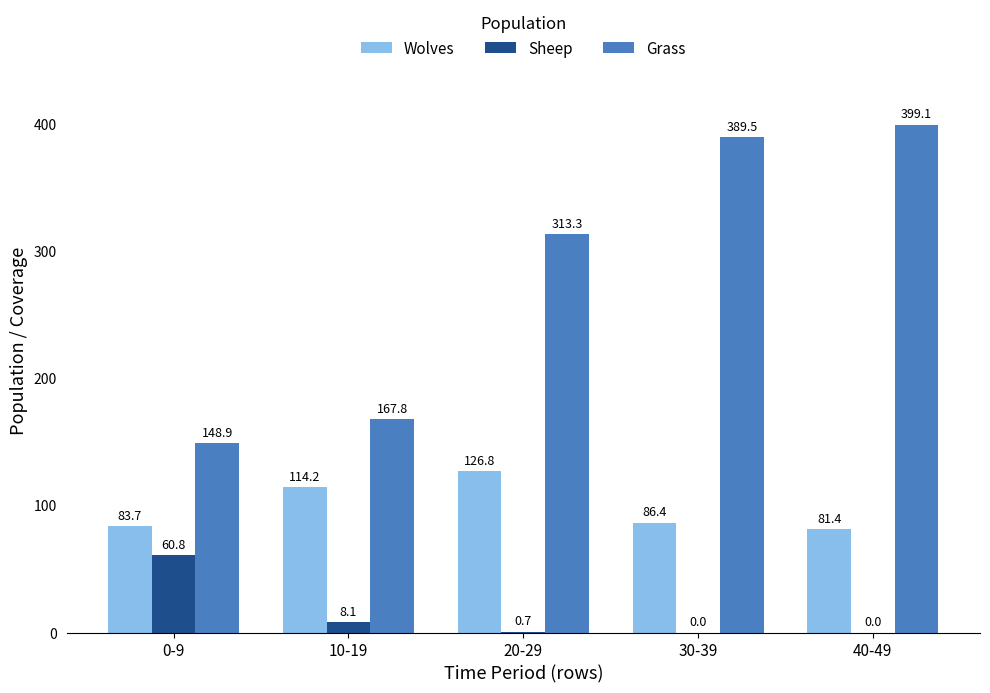

What is the difference between the Grass values at 20-29 and 40-49?

85.8